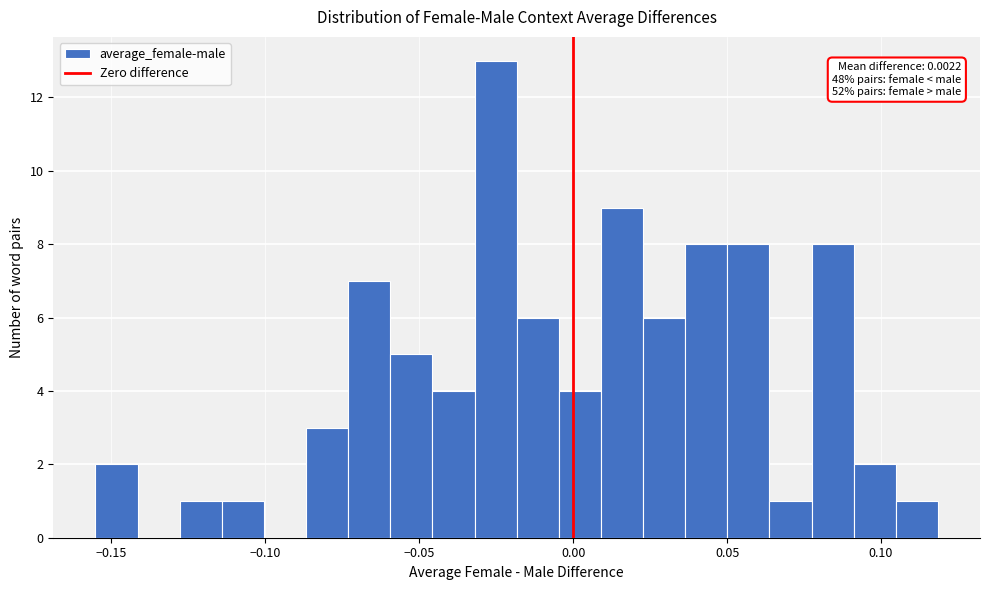

Around what value on the x-axis is the tallest bar? Give the approximate position of its centre, as read against the axis.

-0.025